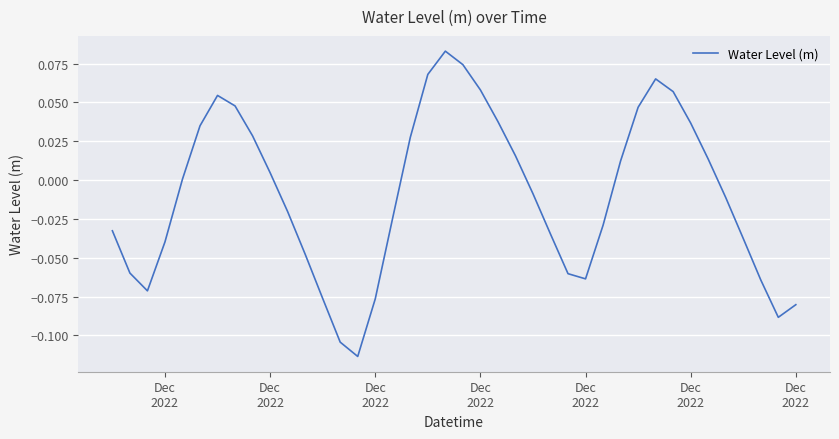

Reading left to right, list all the values displayed in this chart.

-0.0	-0.1	-0.1	-0.0	0.0	0.0	0.1	0.0	0.0	0.0	-0.0	-0.0	-0.1	-0.1	-0.1	-0.1	-0.0	0.0	0.1	0.1	0.1	0.1	0.0	0.0	-0.0	-0.0	-0.1	-0.1	-0.0	0.0	0.0	0.1	0.1	0.0	0.0	-0.0	-0.0	-0.1	-0.1	-0.1